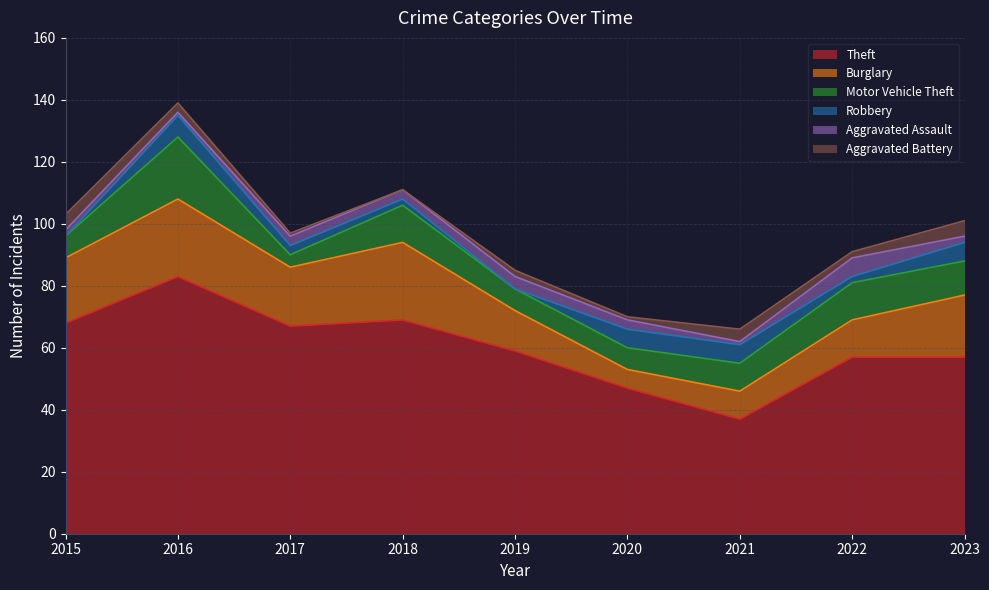

What is the approximate value of Robbery at 2022?

2